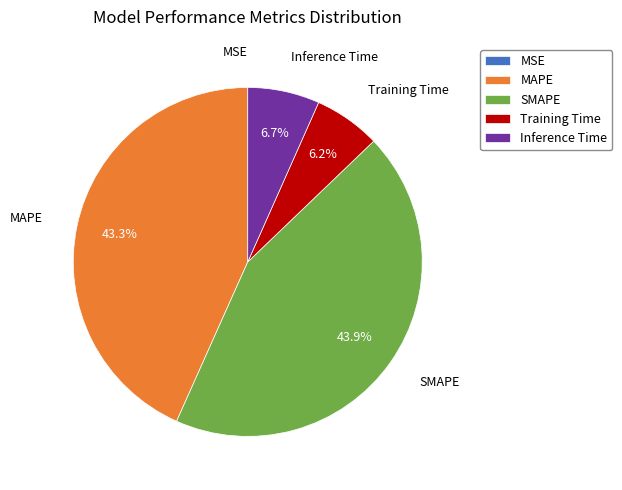

Is there any slice that represents more than half of the pie?

No